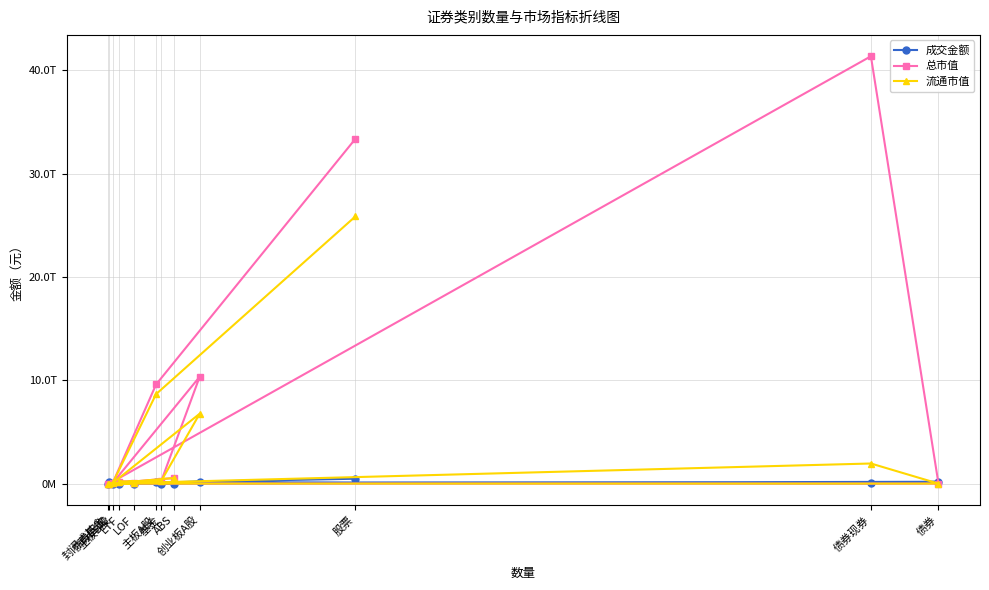

What are all the series names shown in the legend?

成交金额, 总市值, 流通市值